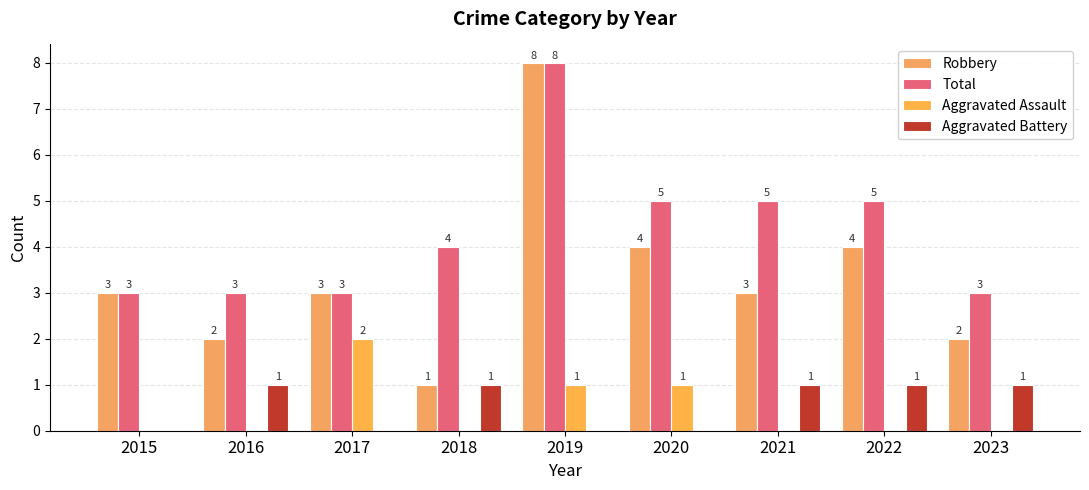

What is the difference between the maximum and minimum values in the Total series?

5